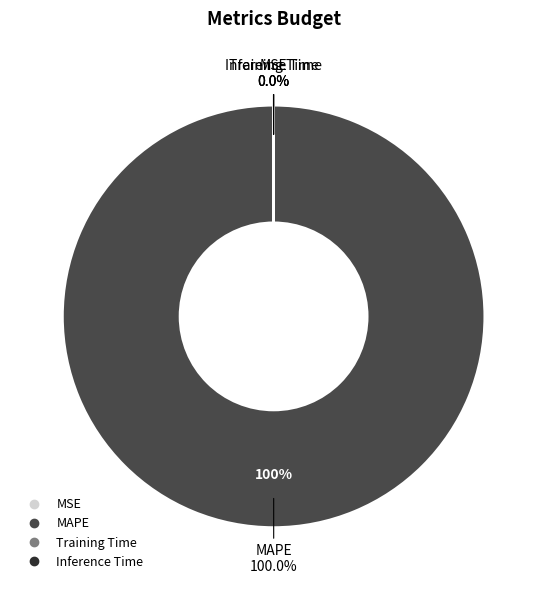

How many slices are in this pie chart?

4